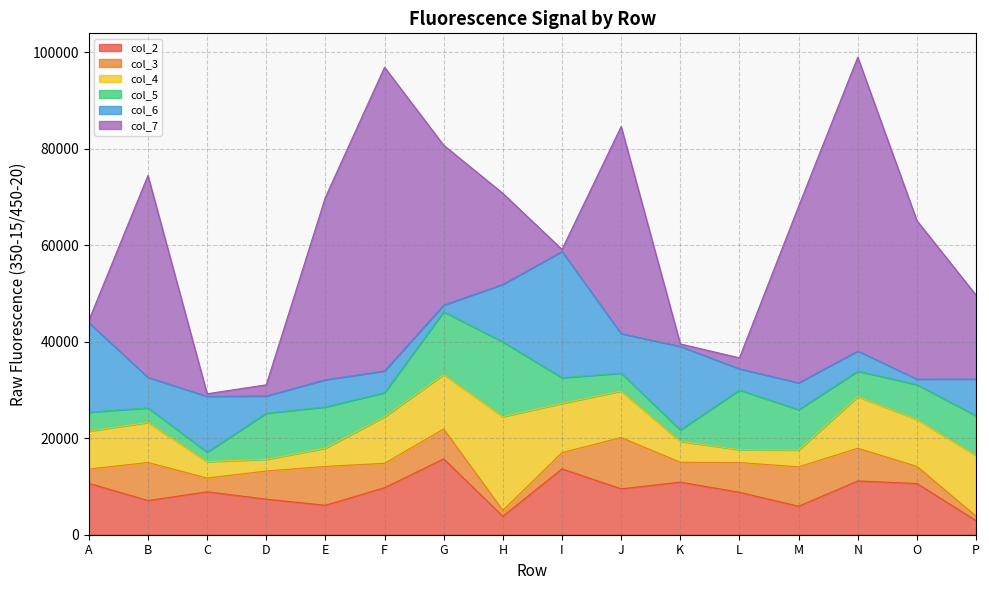

After their last crossing, which series has the higher values: col_7 or col_5?

col_7